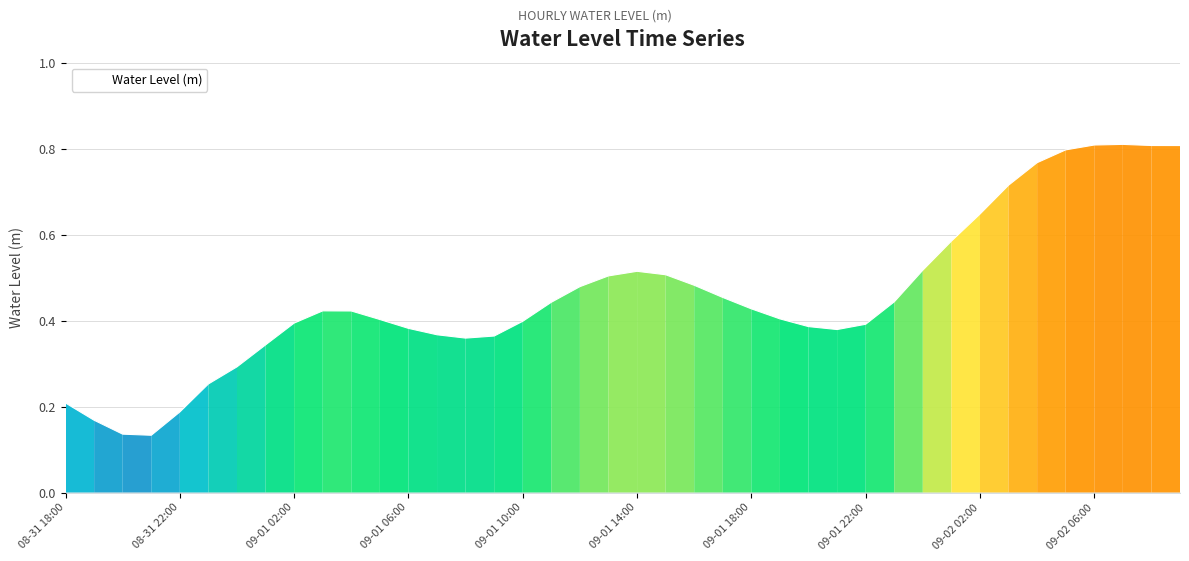

The value at 09-01 22:00 is 0.6. True or false?

False